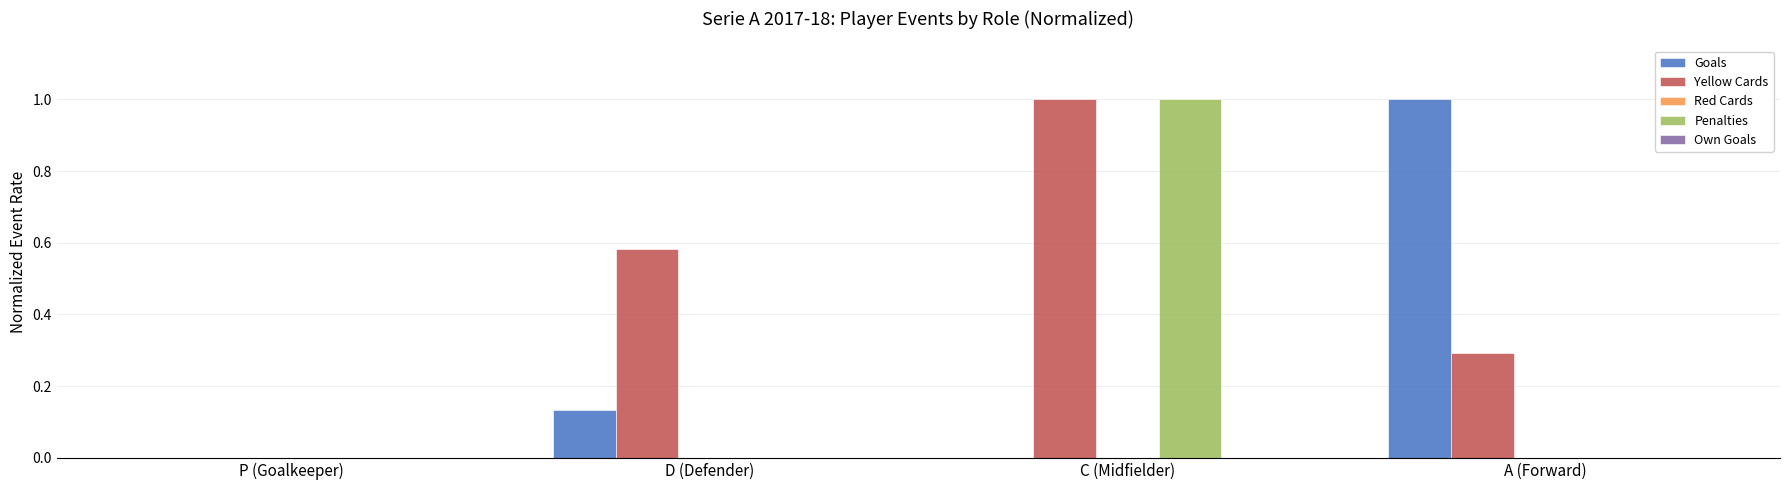

Are the bars grouped side by side (vs. stacked)?

Yes